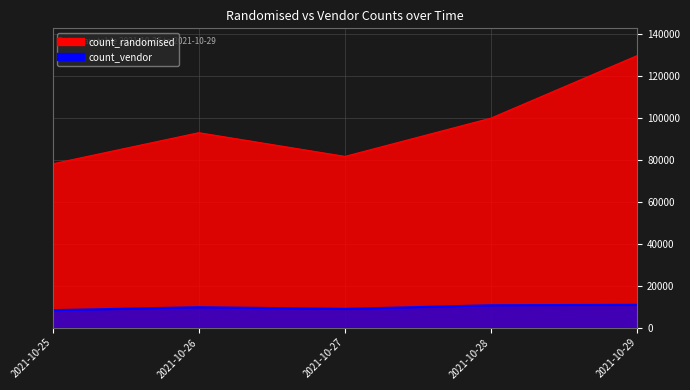

At which label is count_vendor closest to 9565?

2021-10-26